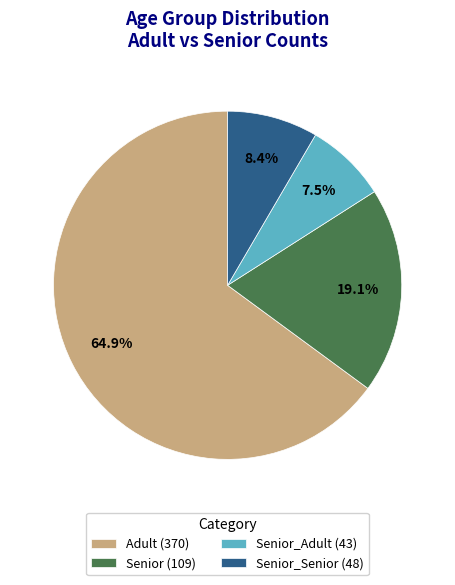

What percentage is the Senior (109) slice, to the nearest percent?

19%